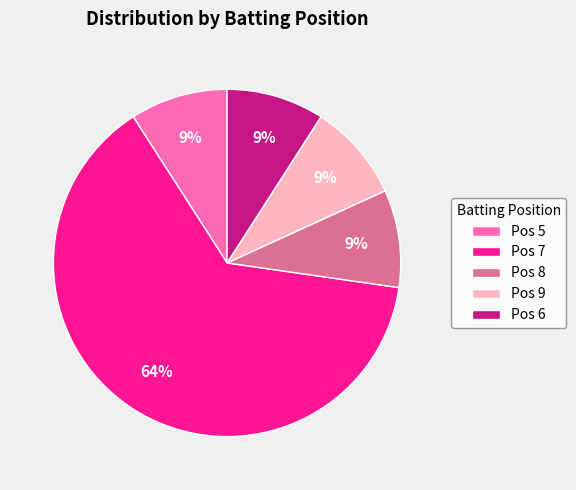

What is the largest slice in the pie chart?

Pos 7